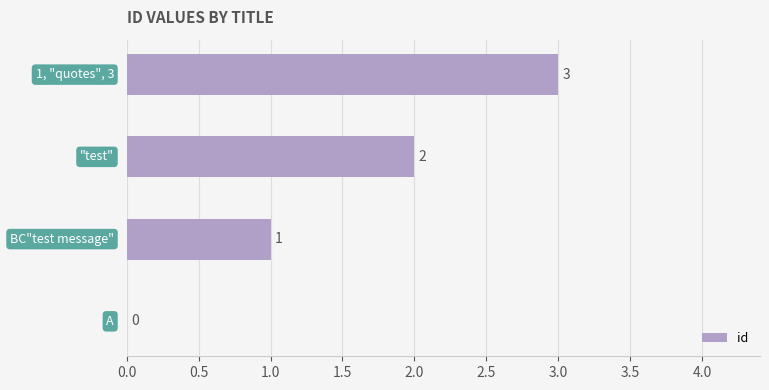

Are the bars grouped side by side (vs. stacked)?

No